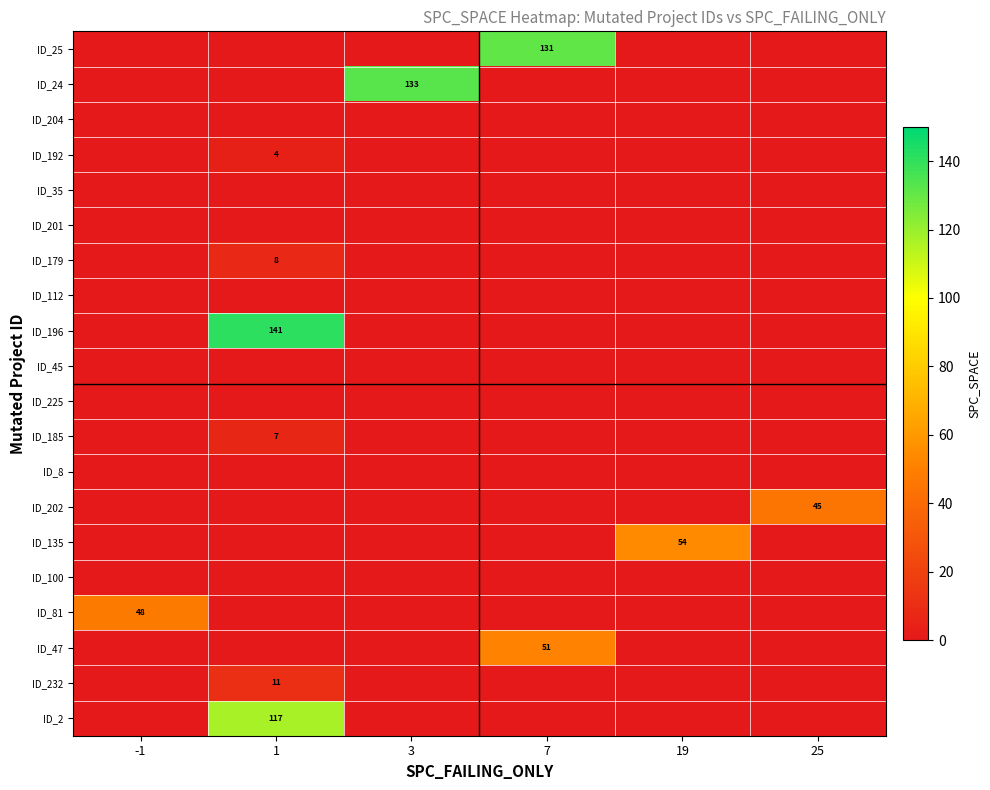

Between 1 and 25, which series saw the biggest shift?

ID_196